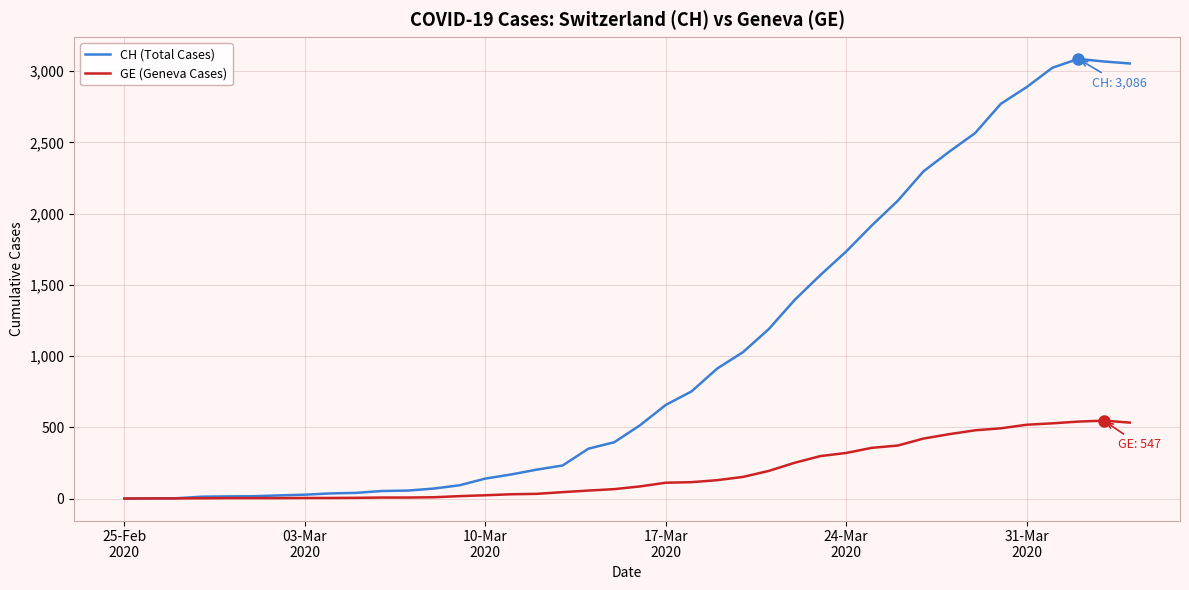

What is the sum of all CH (Total Cases) values?

40880